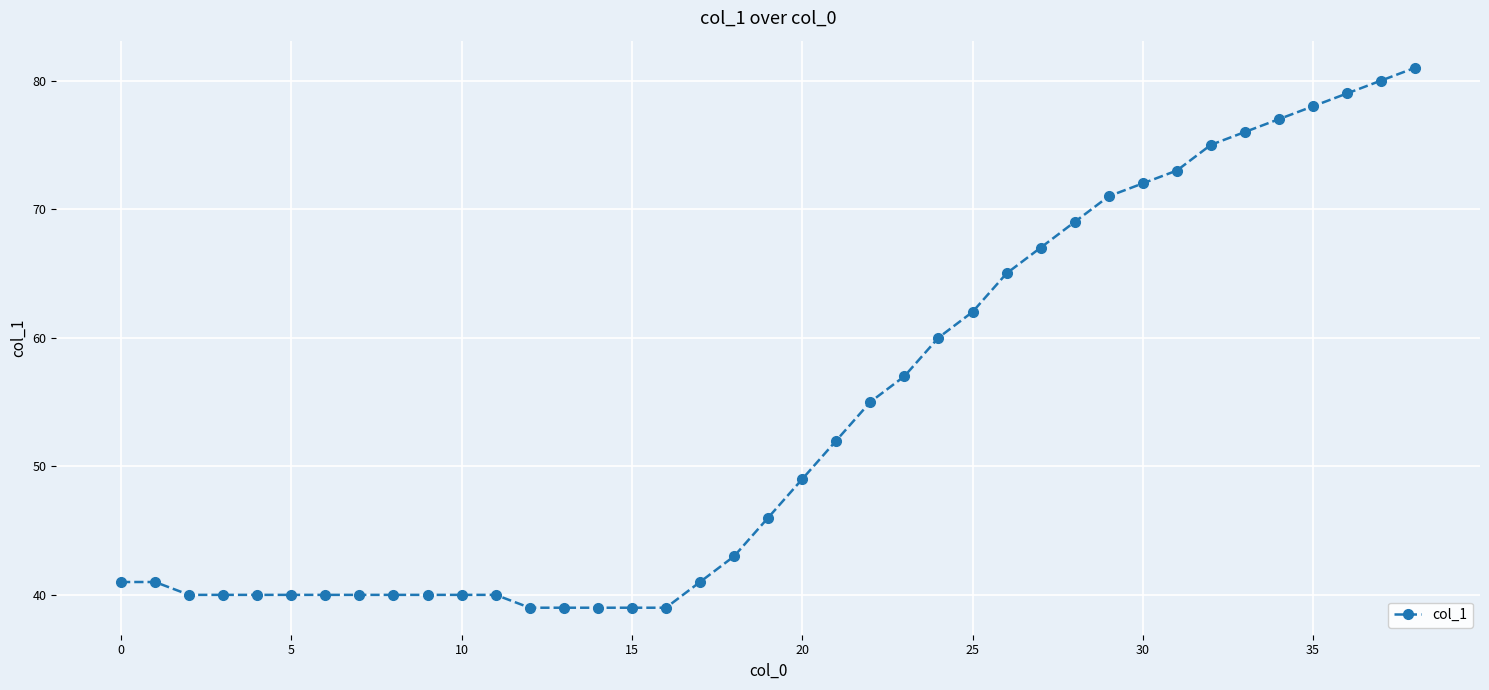

What is the value of the 7th point from the left?

40